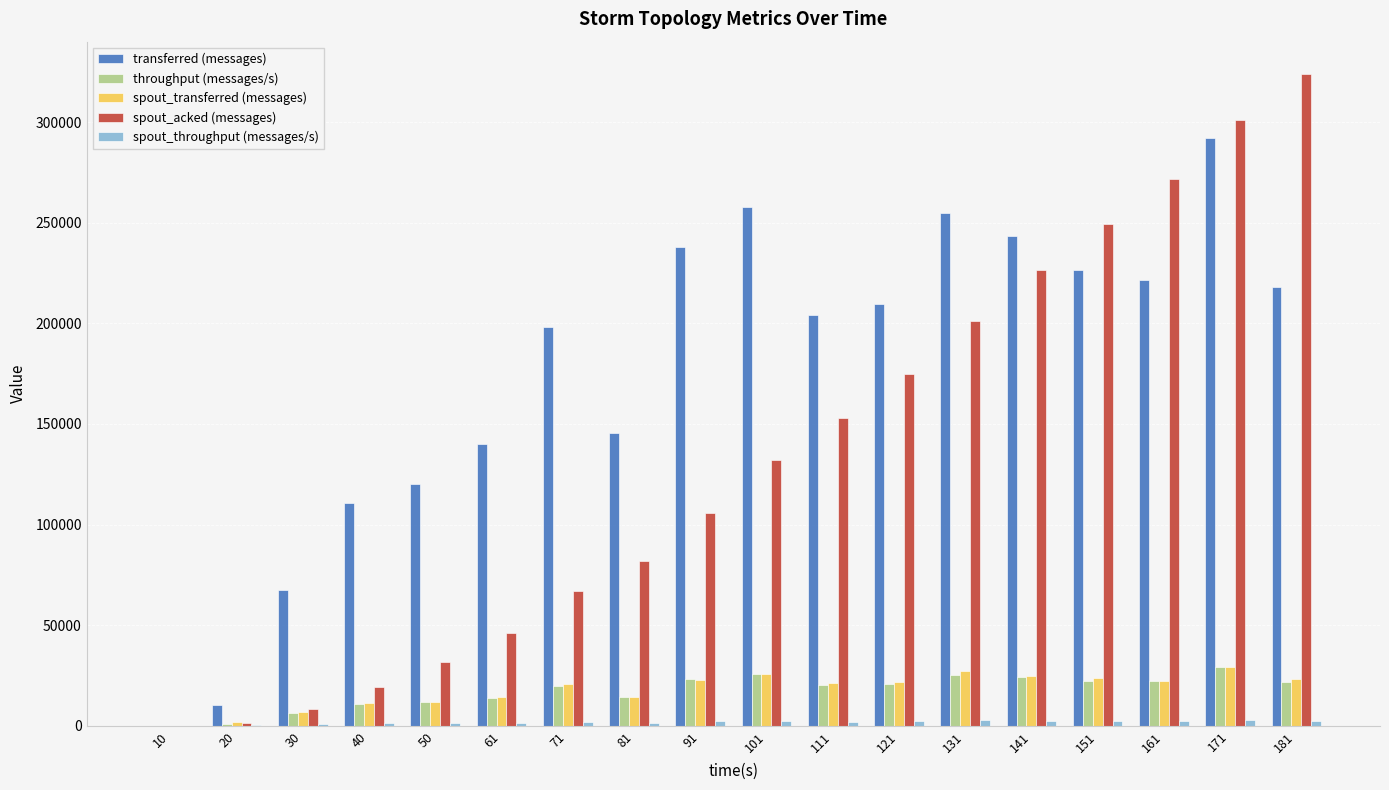

Which series has the largest total across all categories?

transferred (messages)